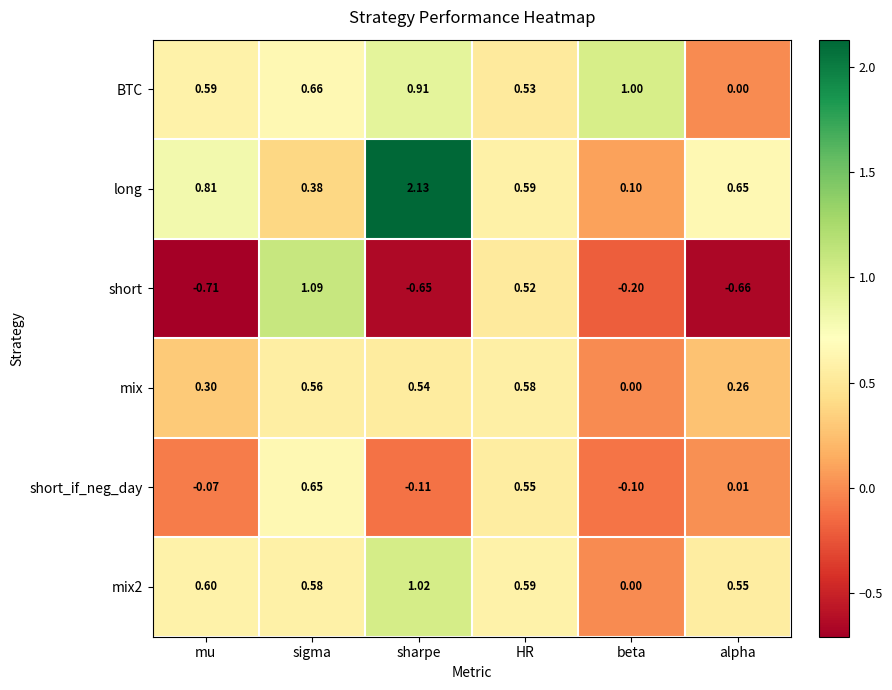

What is the total value across all series at sharpe?

3.8